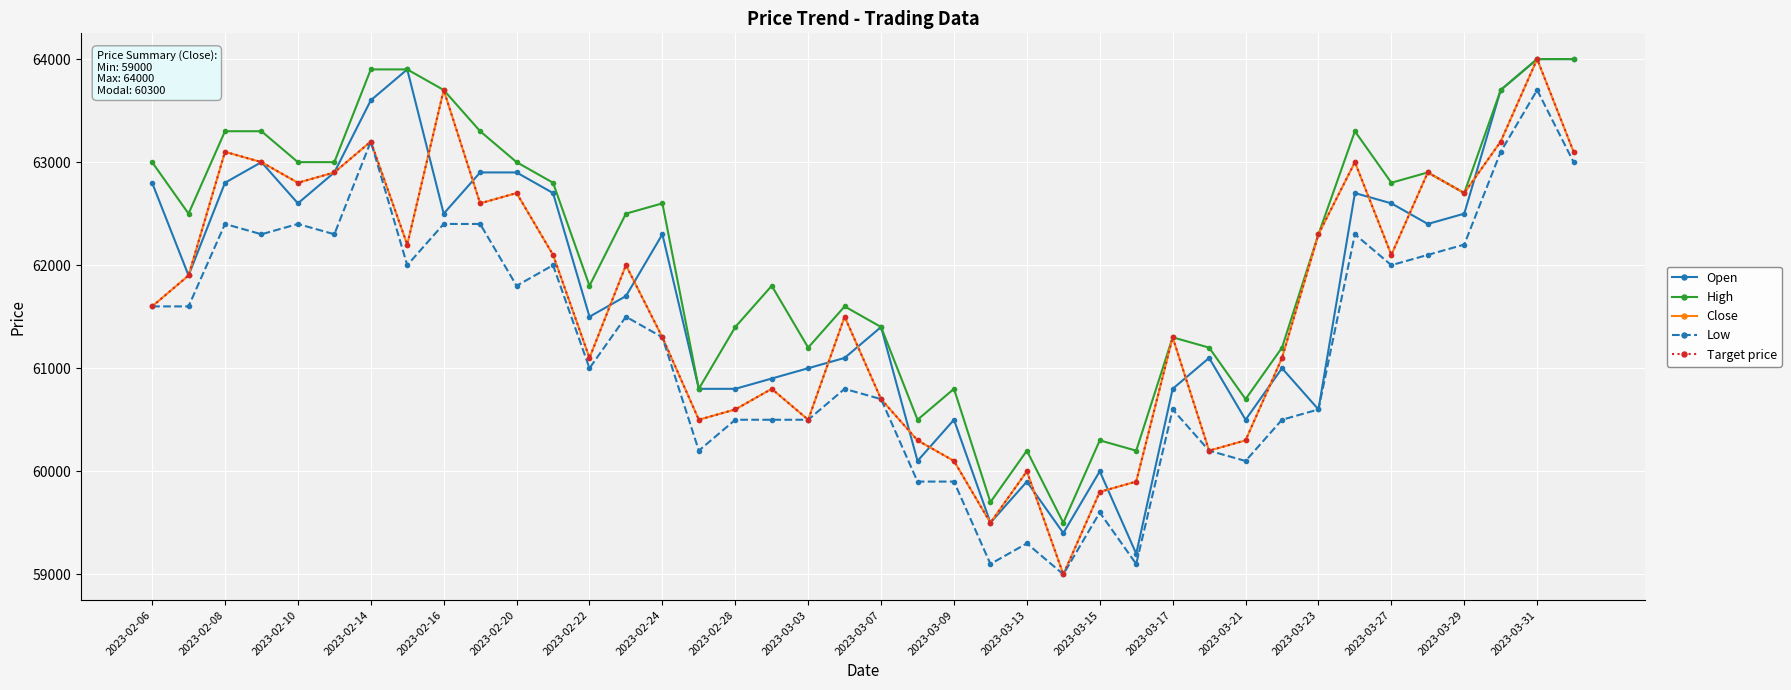

Does the chart have visible grid lines?

Yes